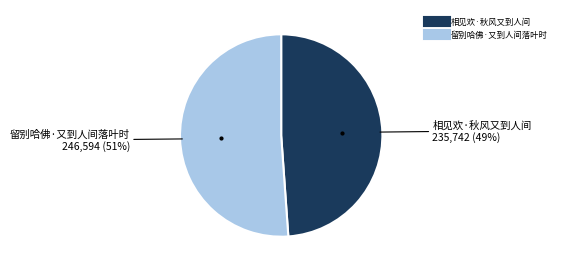

The 相见欢·秋风又到人间 slice represents 56% of the pie. True or false?

False